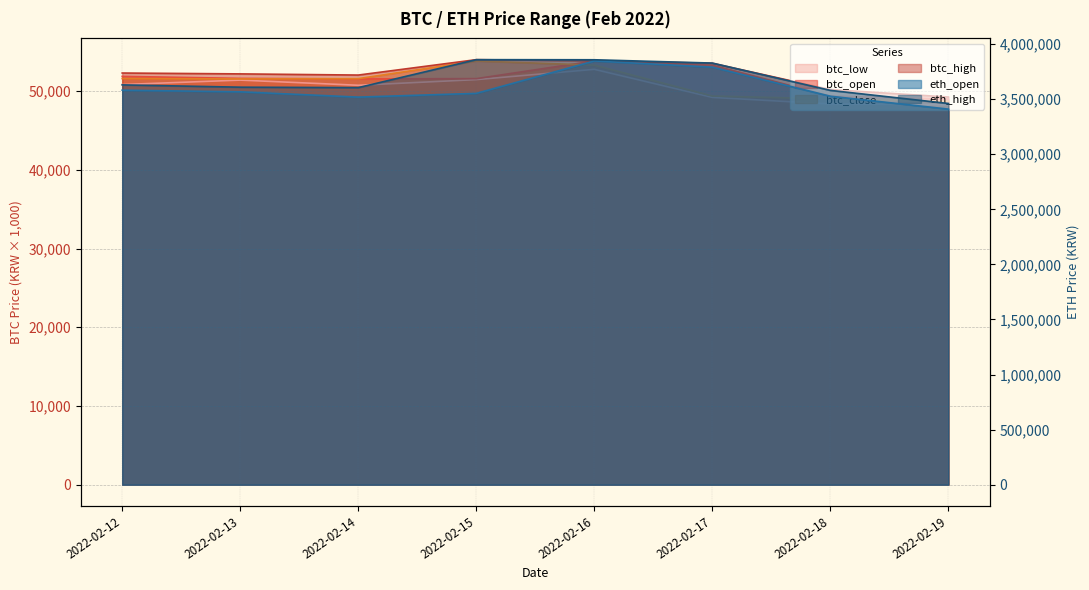

In btc_high, how many points are lower than both neighbors (excluding endpoints)?

1